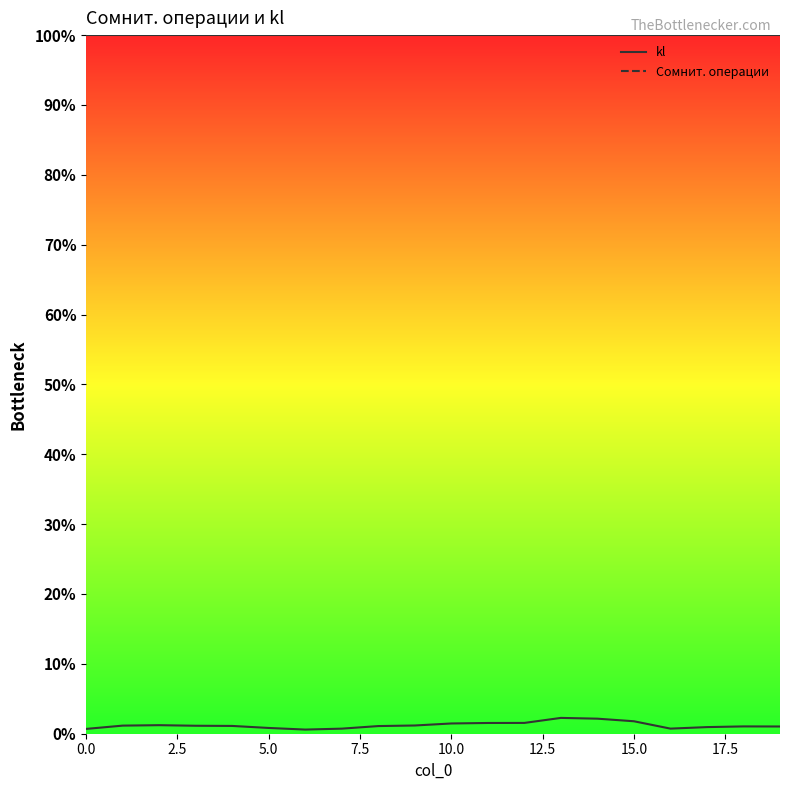

Is this an area chart (filled region under the line)?

No